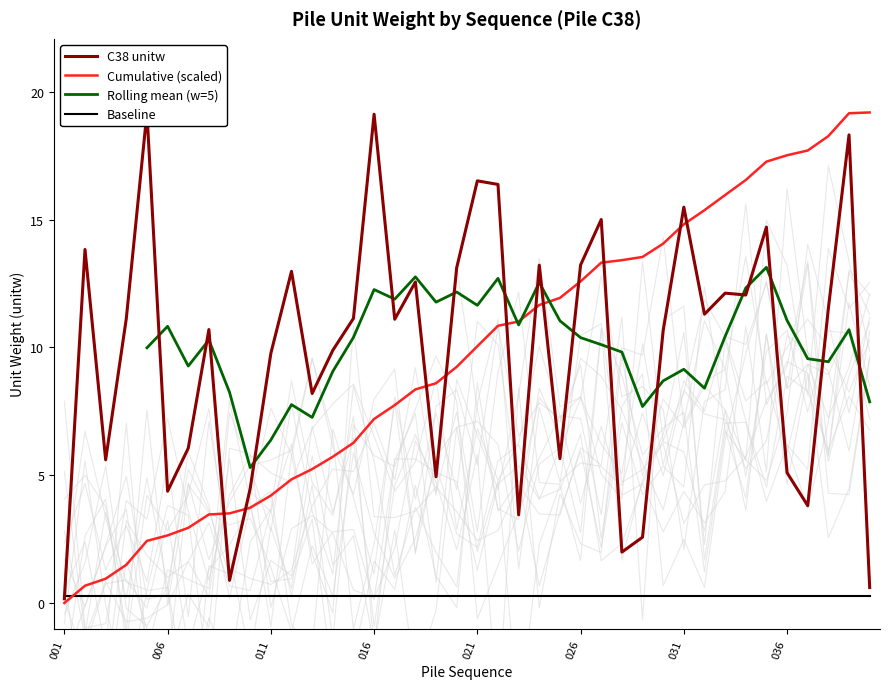

At which label does the data first exceed 11?

002